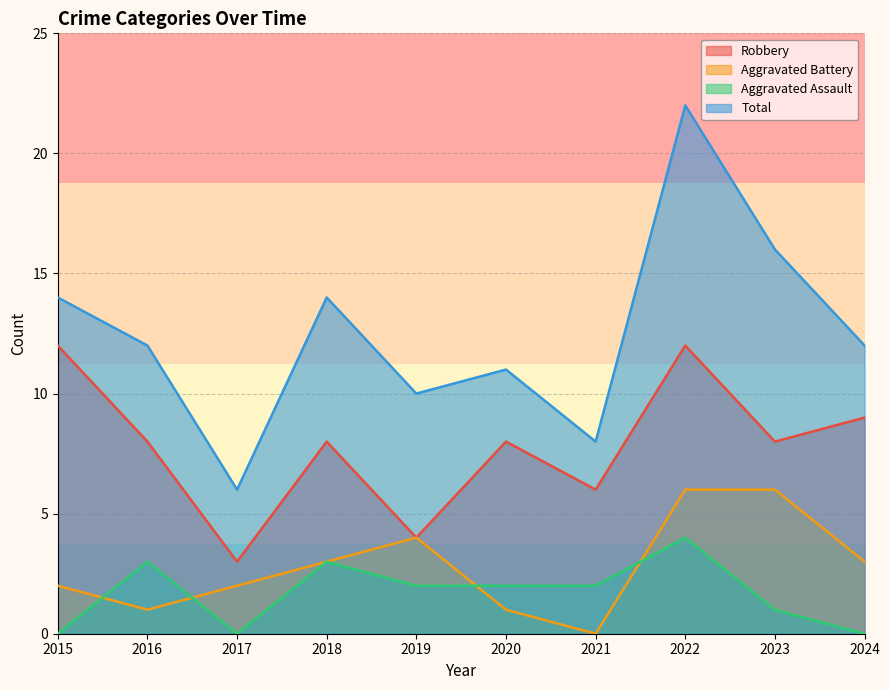

The Total series shows 11 at 2021. True or false?

False